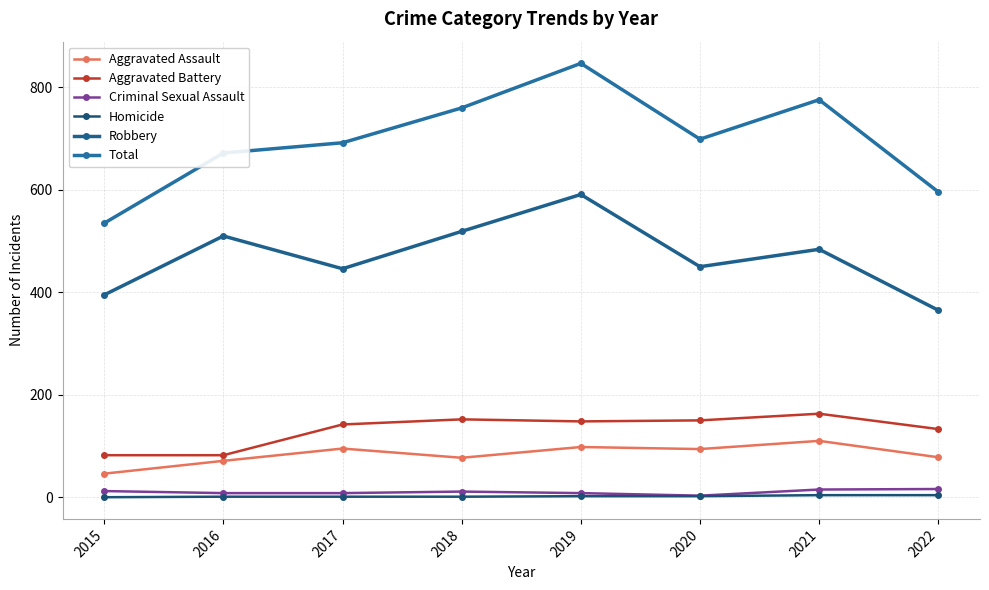

True or false: Criminal Sexual Assault and Aggravated Assault intersect in this chart.

False